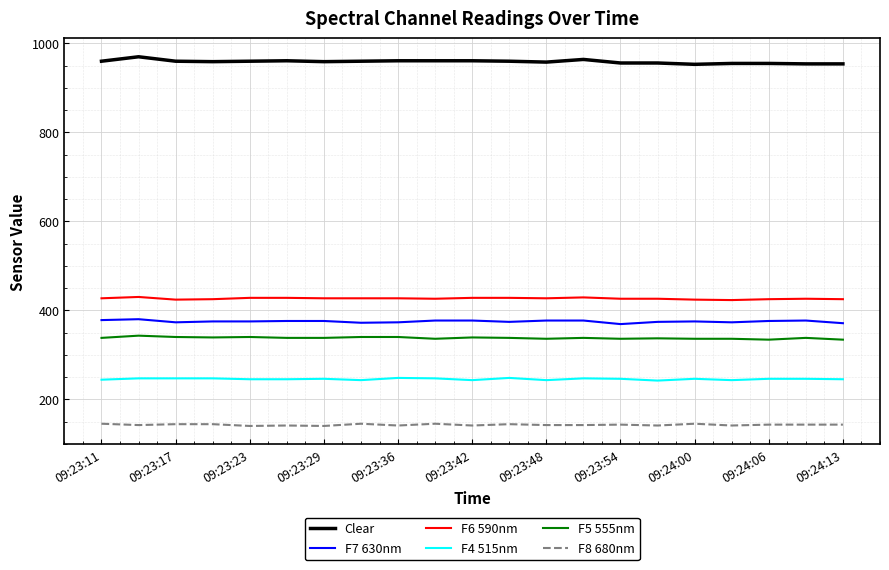

True or false: Clear and F5 555nm intersect in this chart.

False